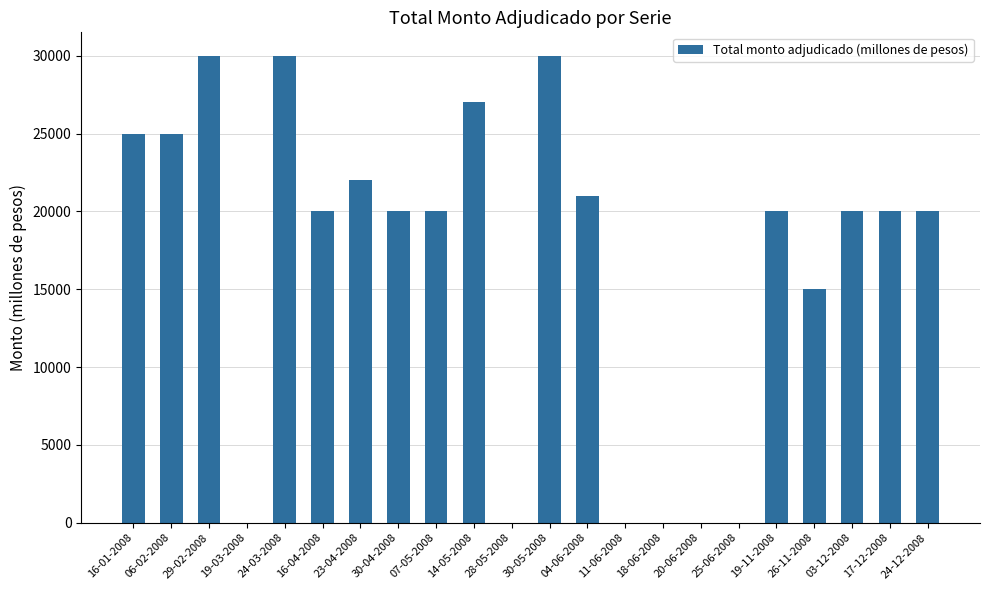

Is it true that the value at 07-05-2008 is 20000?

True